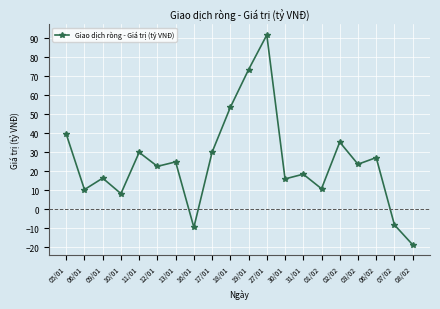

Which label corresponds to the smallest value in the chart?

08/02